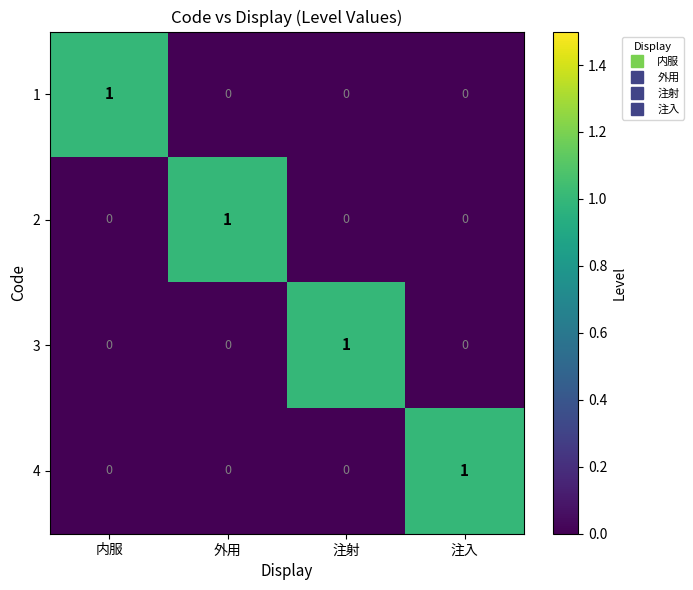

At how many categories does at least one series exceed 0?

4